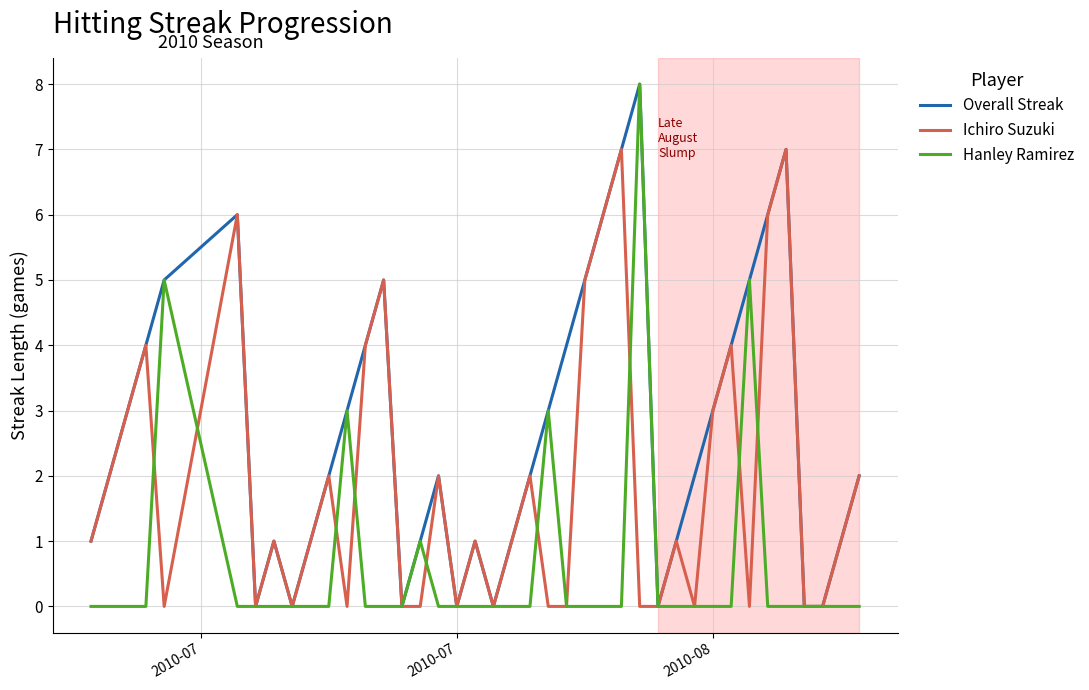

What is the sum of all Hanley Ramirez values?

25